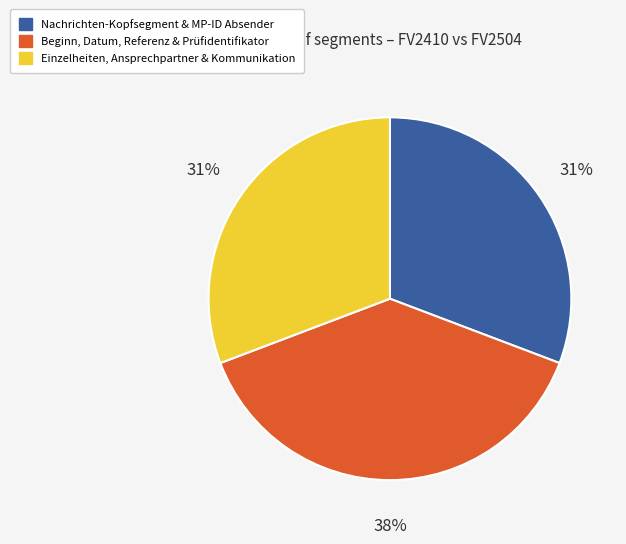

How many slices are in this pie chart?

3